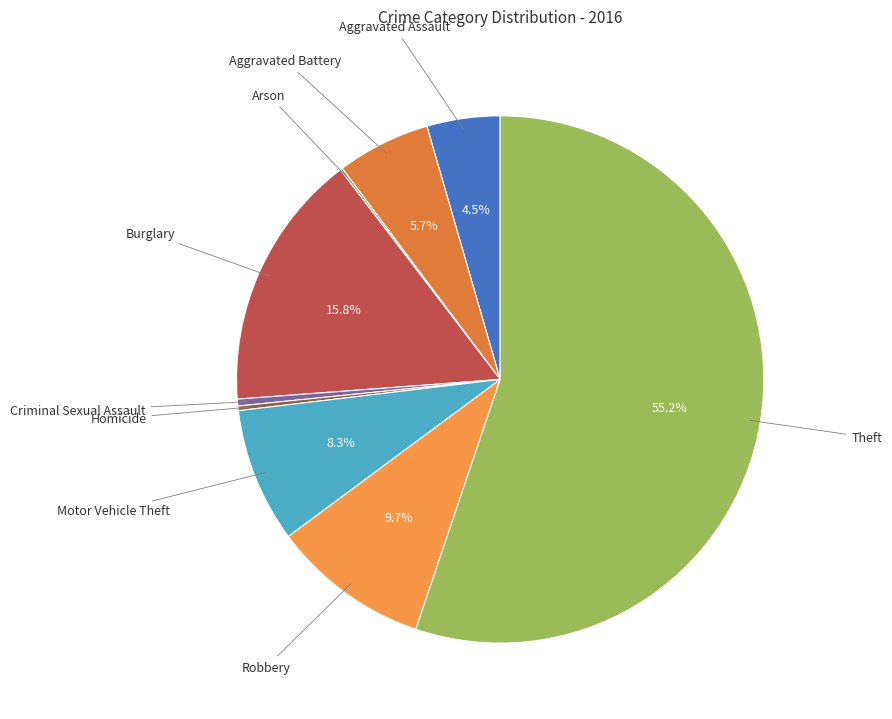

Which has a higher value, Theft or Burglary?

Theft